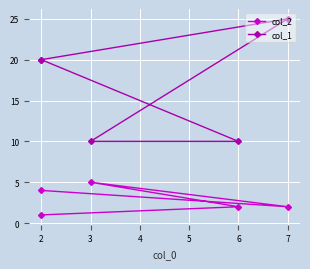

At which category is the sum across all series the highest?

7